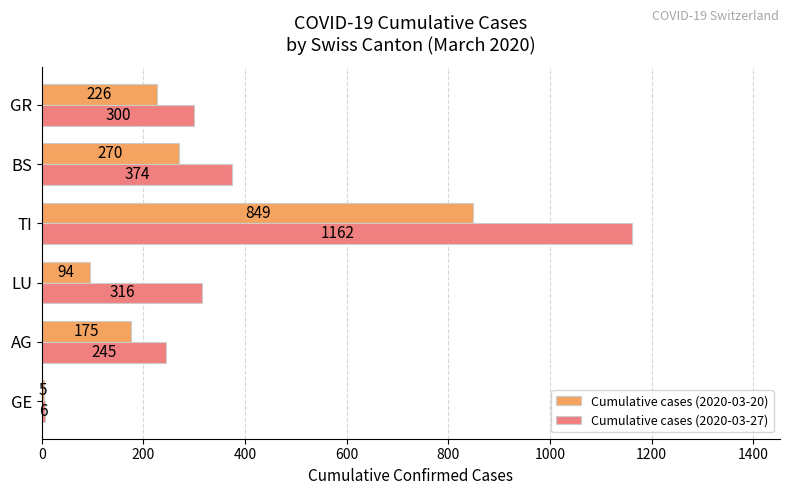

True or false: Cumulative cases (2020-03-20) has a value of 1273 at TI.

False